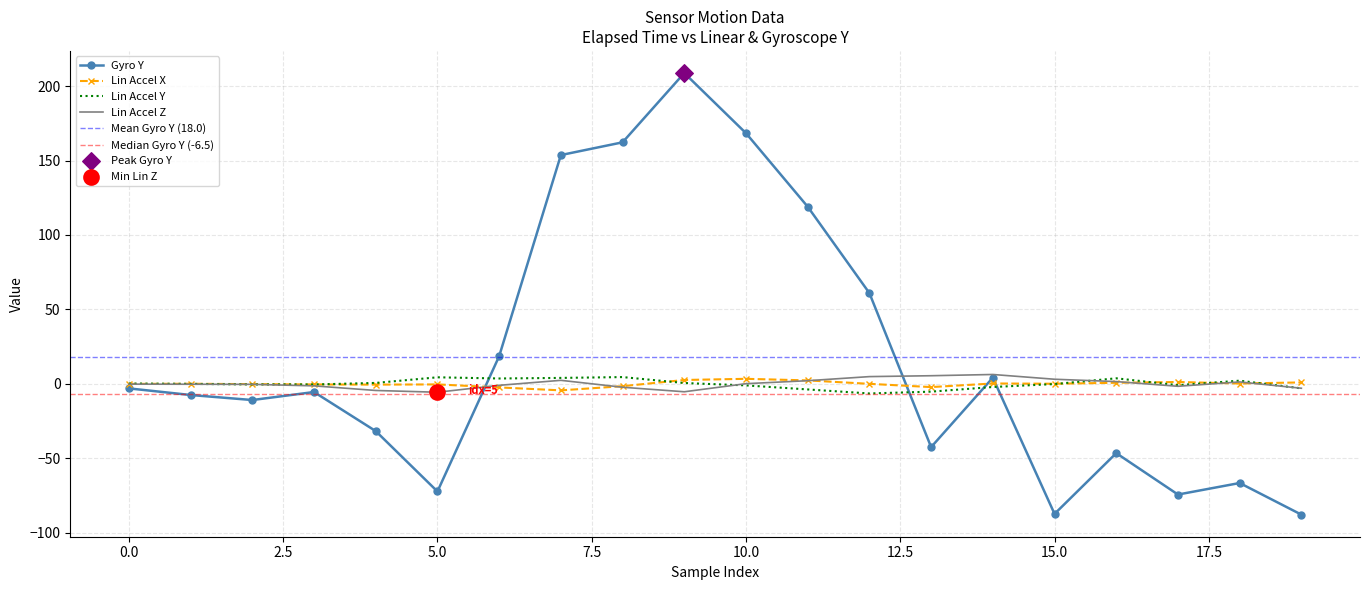

Is the value of lin_y at 12 greater than the value of gyr_y at 18?

Yes